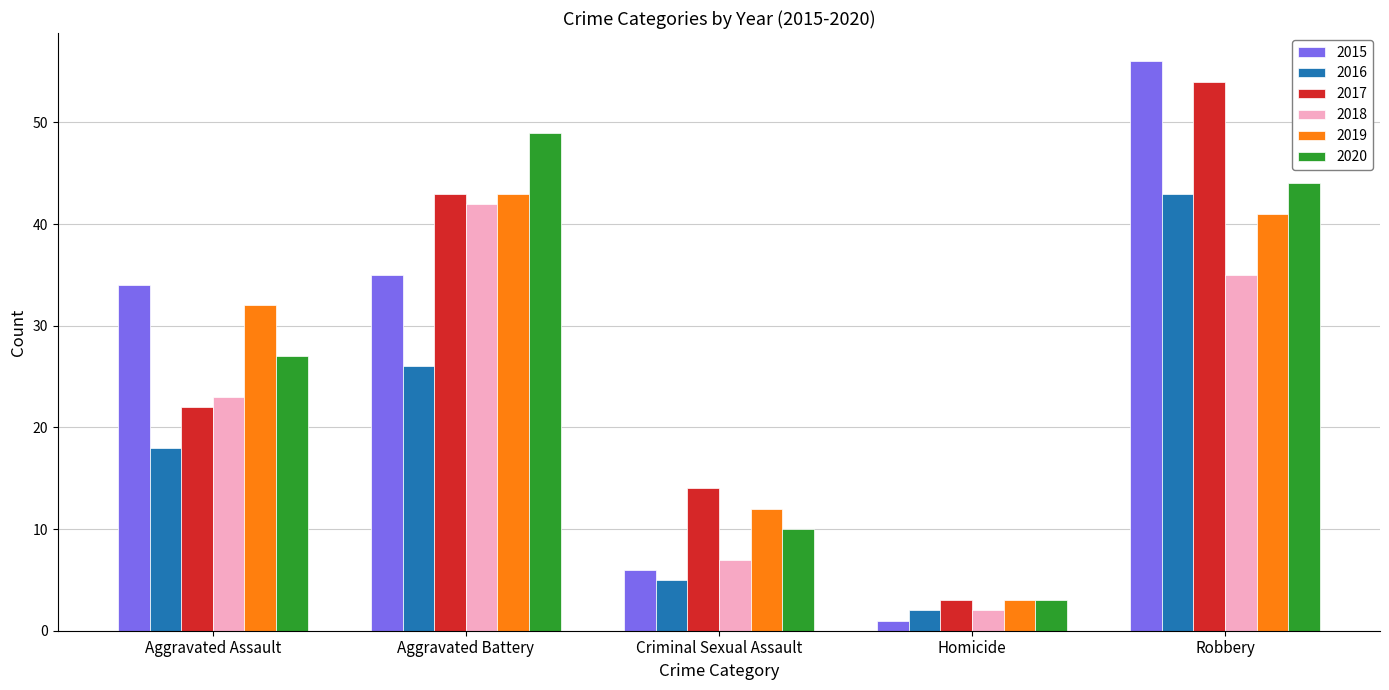

What is the label of the 1st bar from the left?

Aggravated Assault